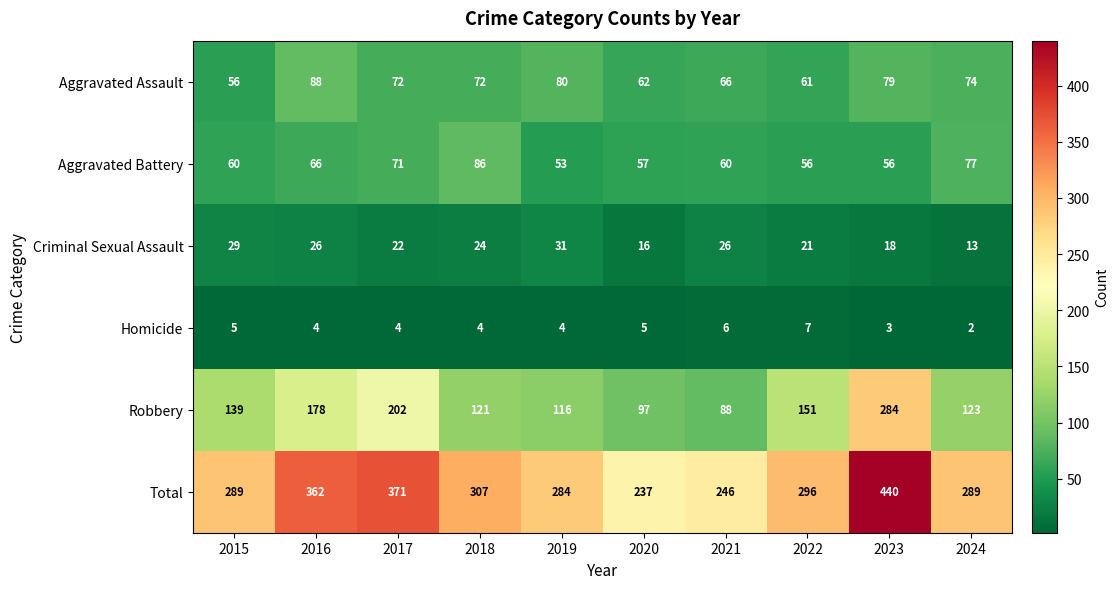

Where is Aggravated Battery nearest to the value 69?

2017